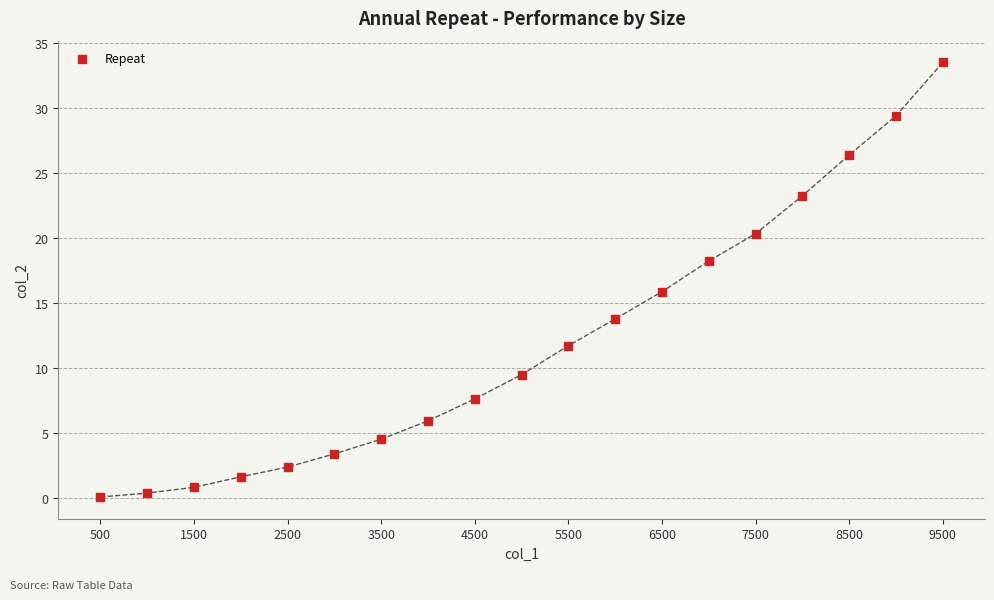

What is the range of X values (max minus min)?

9000.0